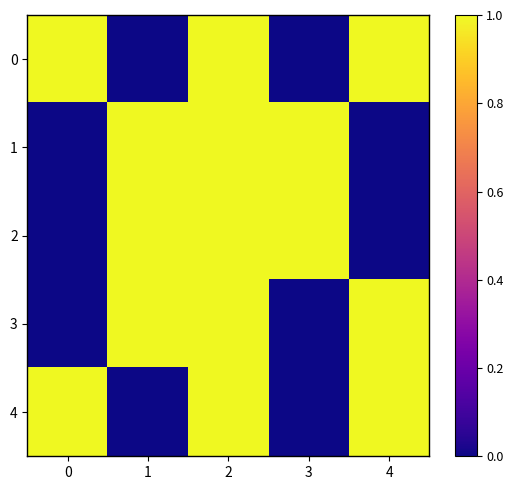

What is the maximum value shown in the chart?

1